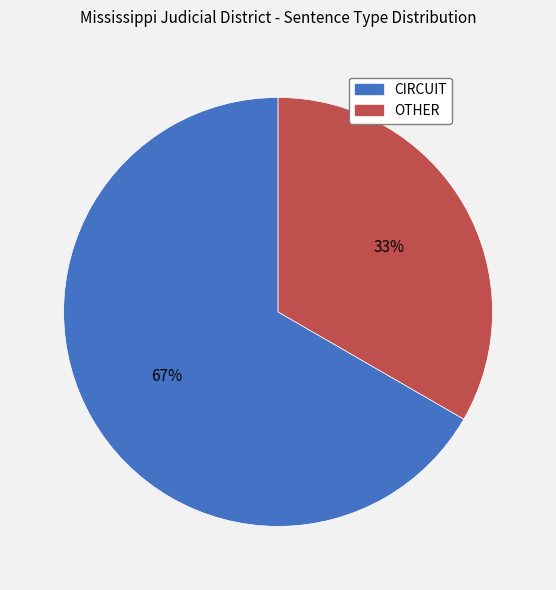

Which category has the biggest portion of the pie?

CIRCUIT